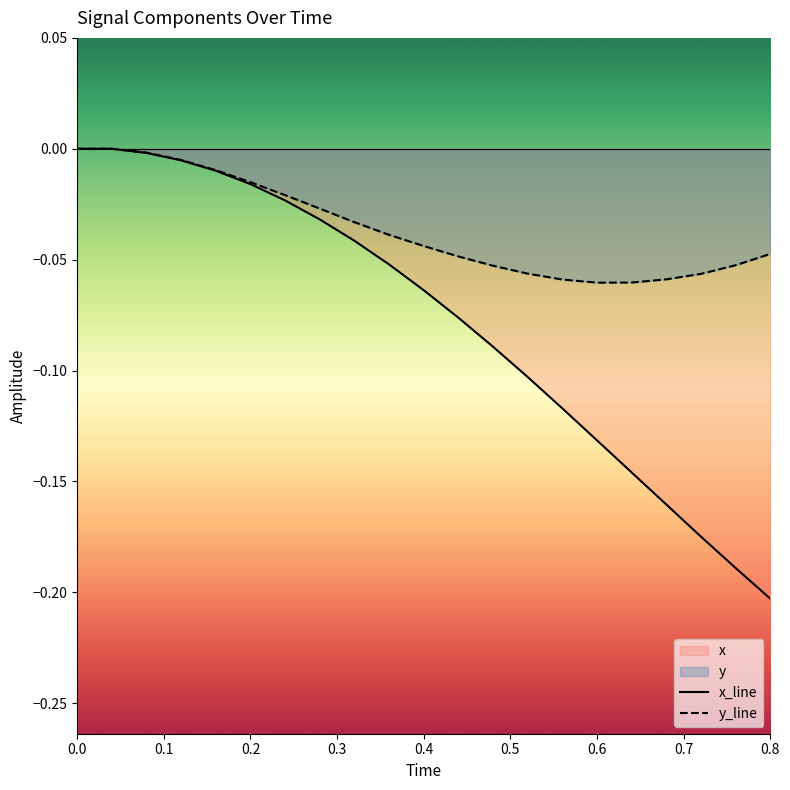

Which series has the largest range (max minus min)?

x_line